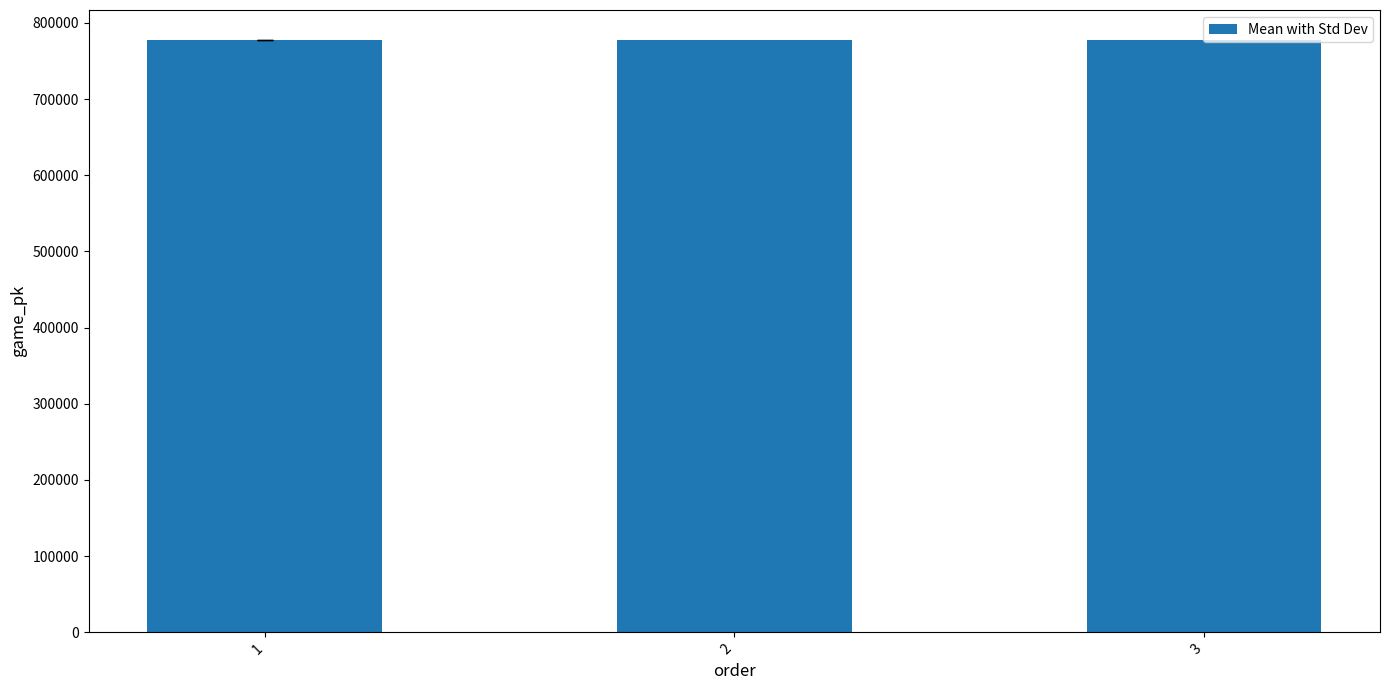

The chart shows a value of 221570 at 3. True or false?

False